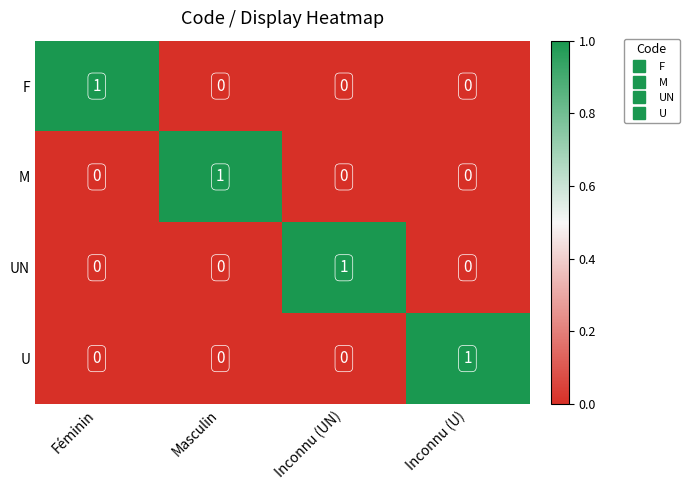

Count the UN values in the range 0 to 1.

4